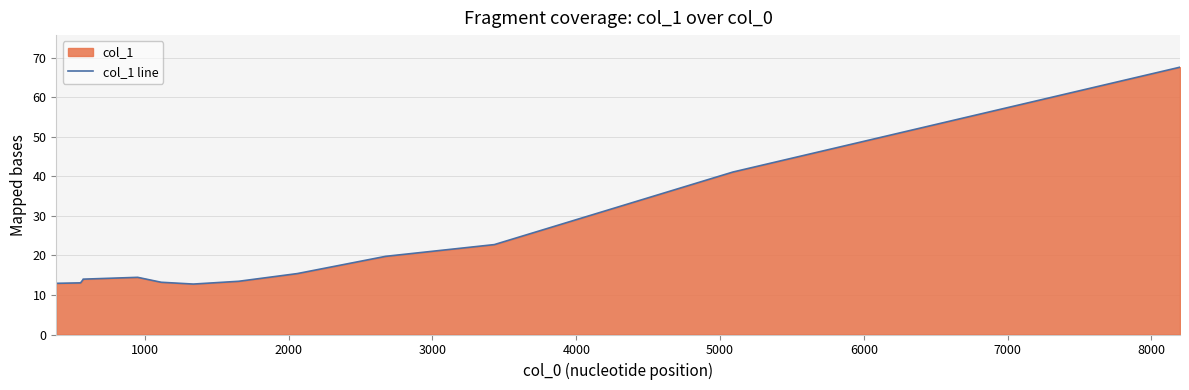

Count the number of categories in the chart.

14